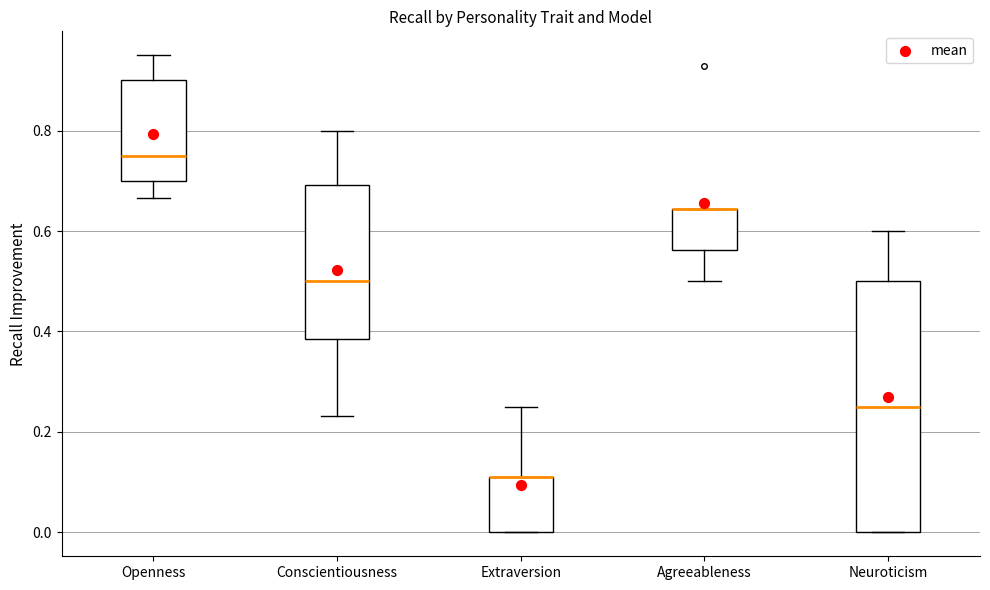

Reading left to right, transcribe this box plot: for each box, give where its median line is, the range the box spans, and where its two whiskers end, as read against the y-axis. The values are not printed on the chart, so give them approximately, as read against the axis.

Openness: median 0.76, box 0.70 to 0.90, whiskers 0.66 to 0.96
Conscientiousness: median 0.50, box 0.38 to 0.70, whiskers 0.24 to 0.80
Extraversion: median 0.12 (drawn on the box's upper edge), box 0.00 to 0.12, whiskers 0.00 to 0.26
Agreeableness: median 0.64 (drawn on the box's upper edge), box 0.56 to 0.64, whiskers 0.50 to 0.64
Neuroticism: median 0.26, box 0.00 to 0.50, whiskers 0.00 to 0.60